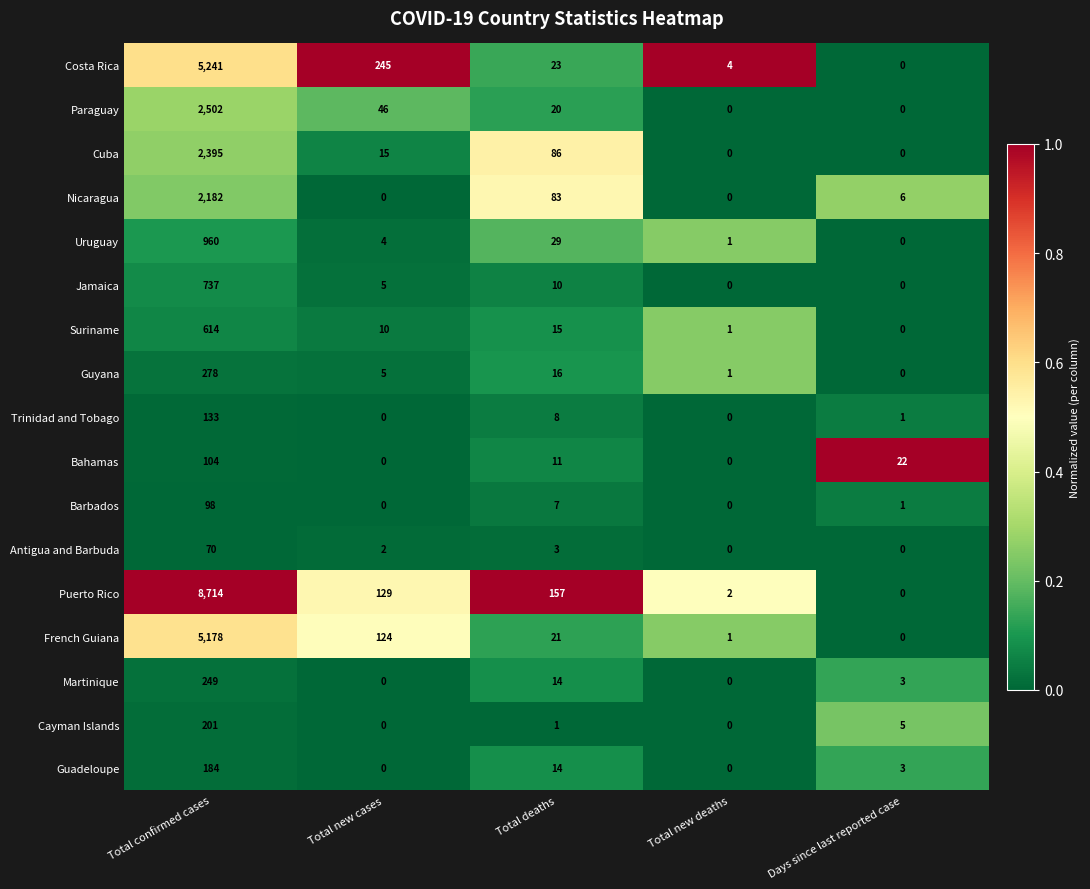

Where is Suriname nearest to the value 307?

Total deaths